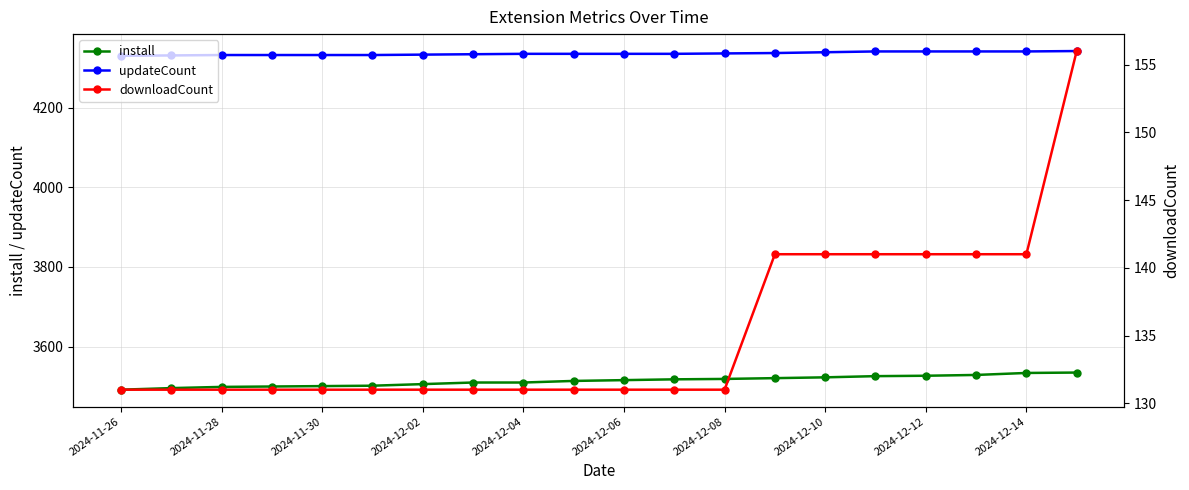

True or false: updateCount and install intersect in this chart.

False